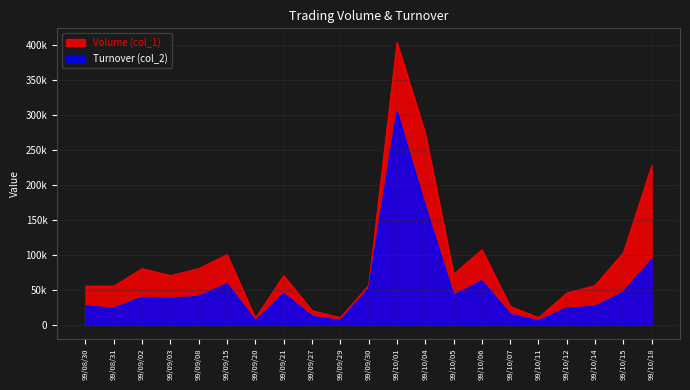

The value of Turnover (col_2) at 99/10/07 is 5640. True or false?

False